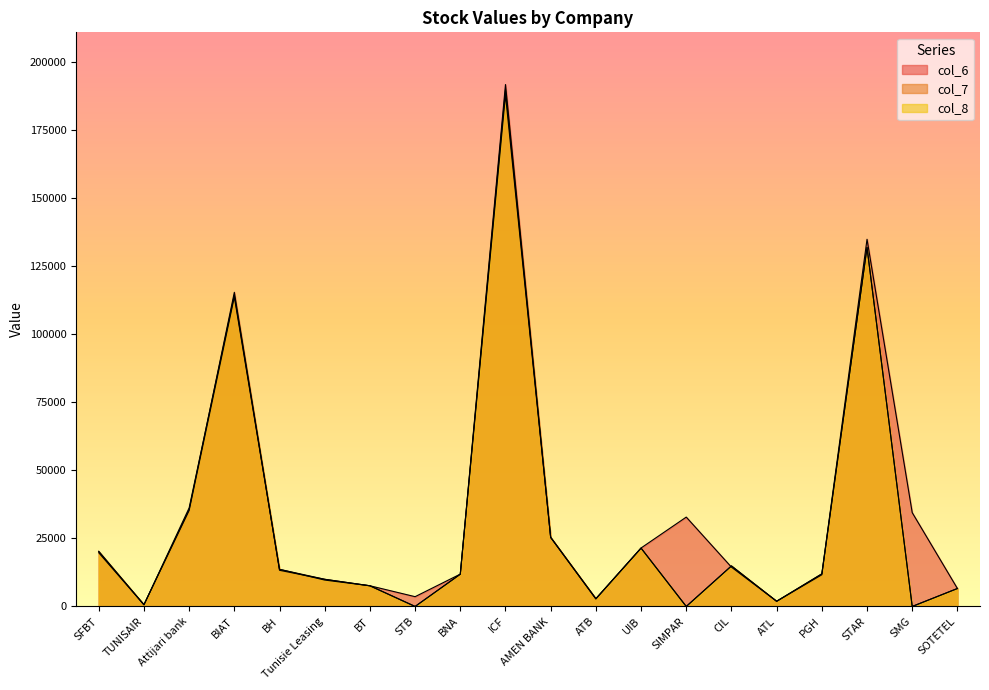

Is the value of col_7 at Tunisie Leasing greater than the value of col_6 at STAR?

No